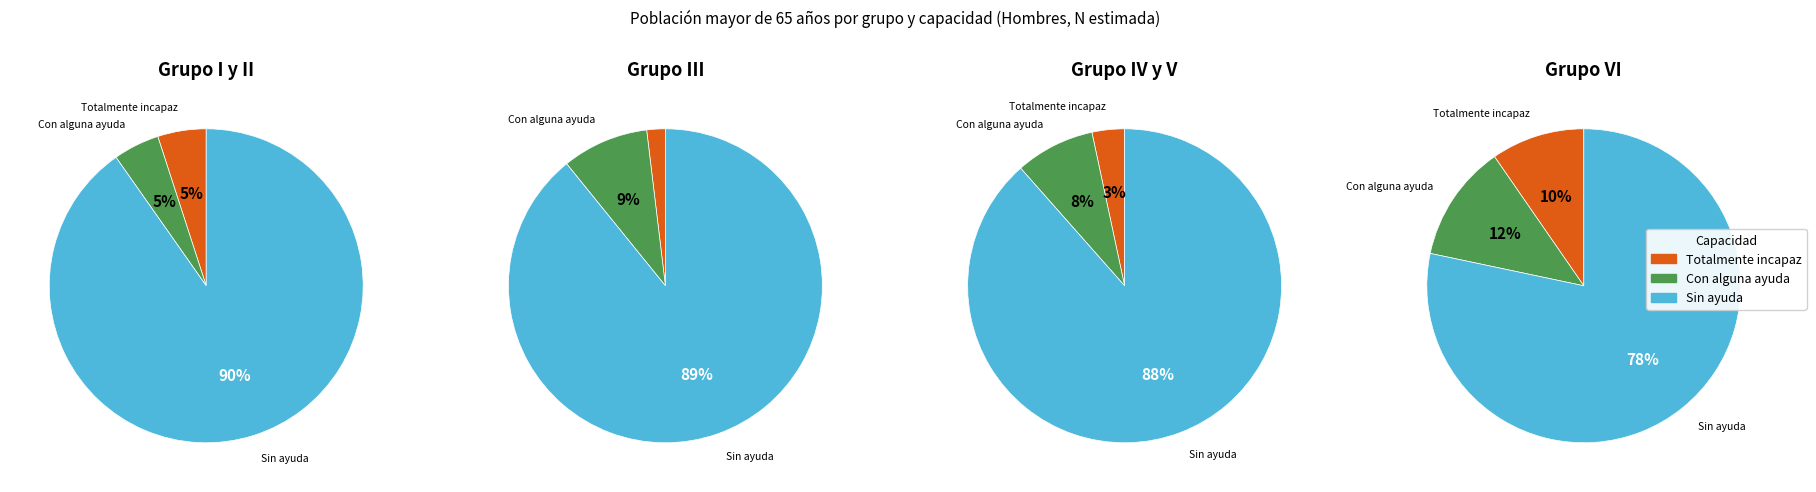

What percentage is the Totalmente incapaz slice, to the nearest percent?

4%